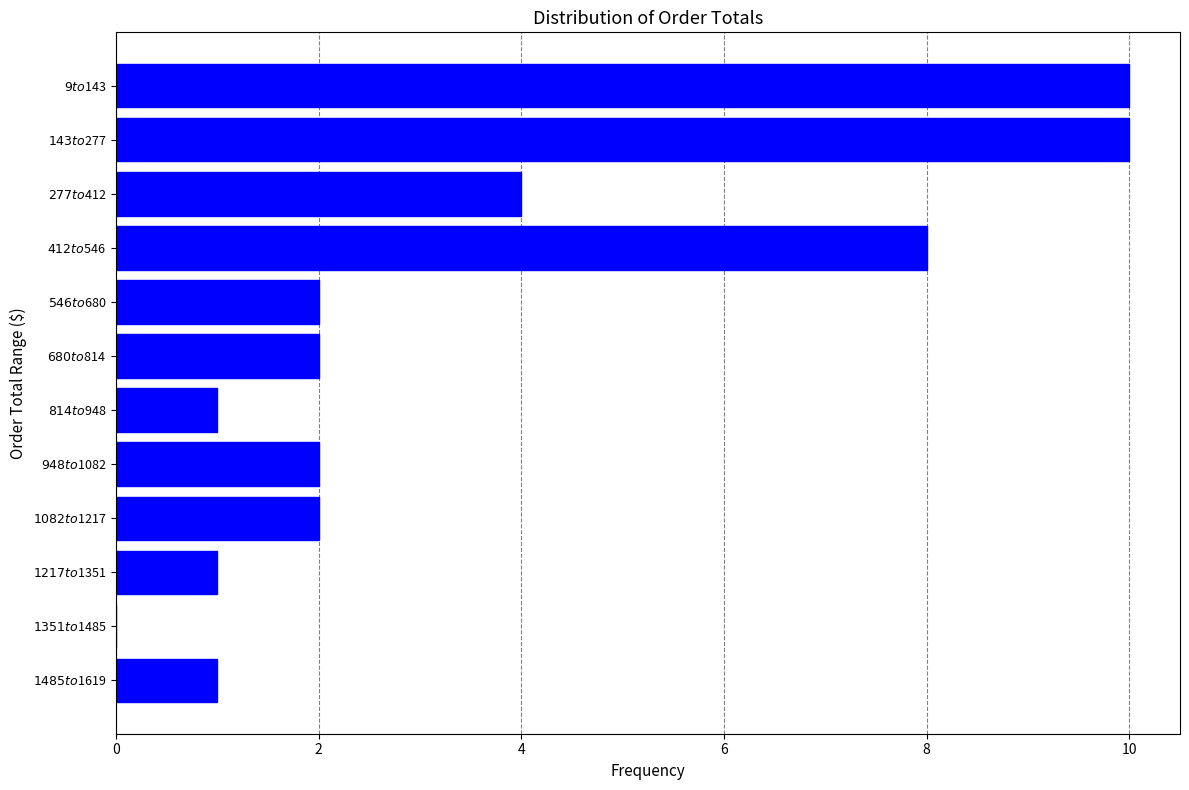

What is the sum of all values?

43